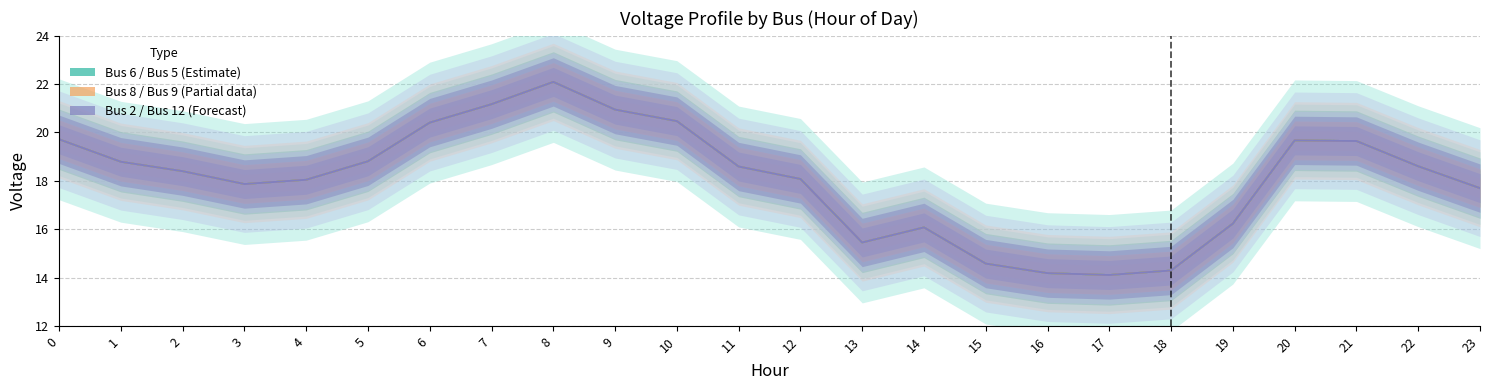

Which category has the highest value in the Bus 5 series?

8